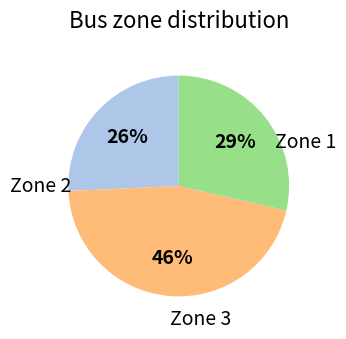

How many segments does this pie chart have?

3